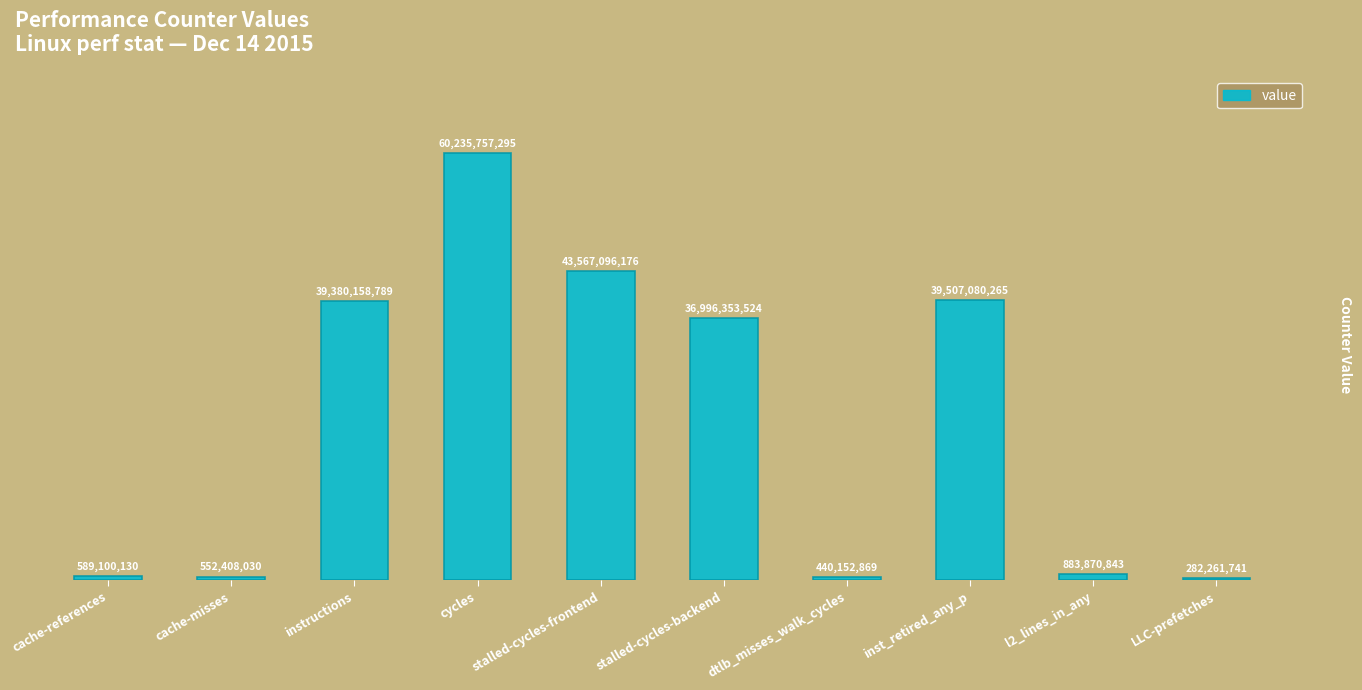

Does the chart contain any negative values?

No